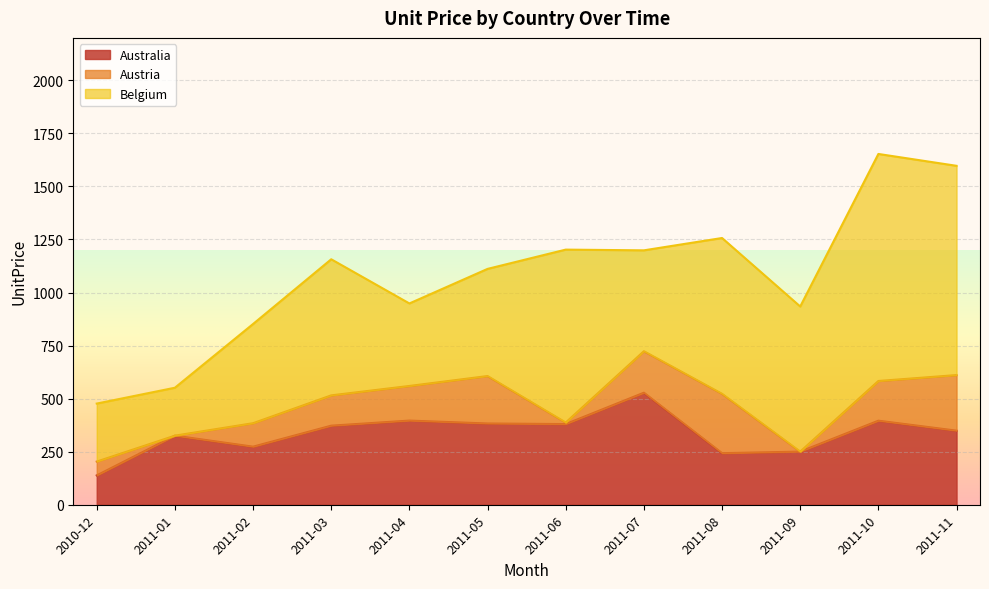

How many interior local peaks does the Austria series have?

2